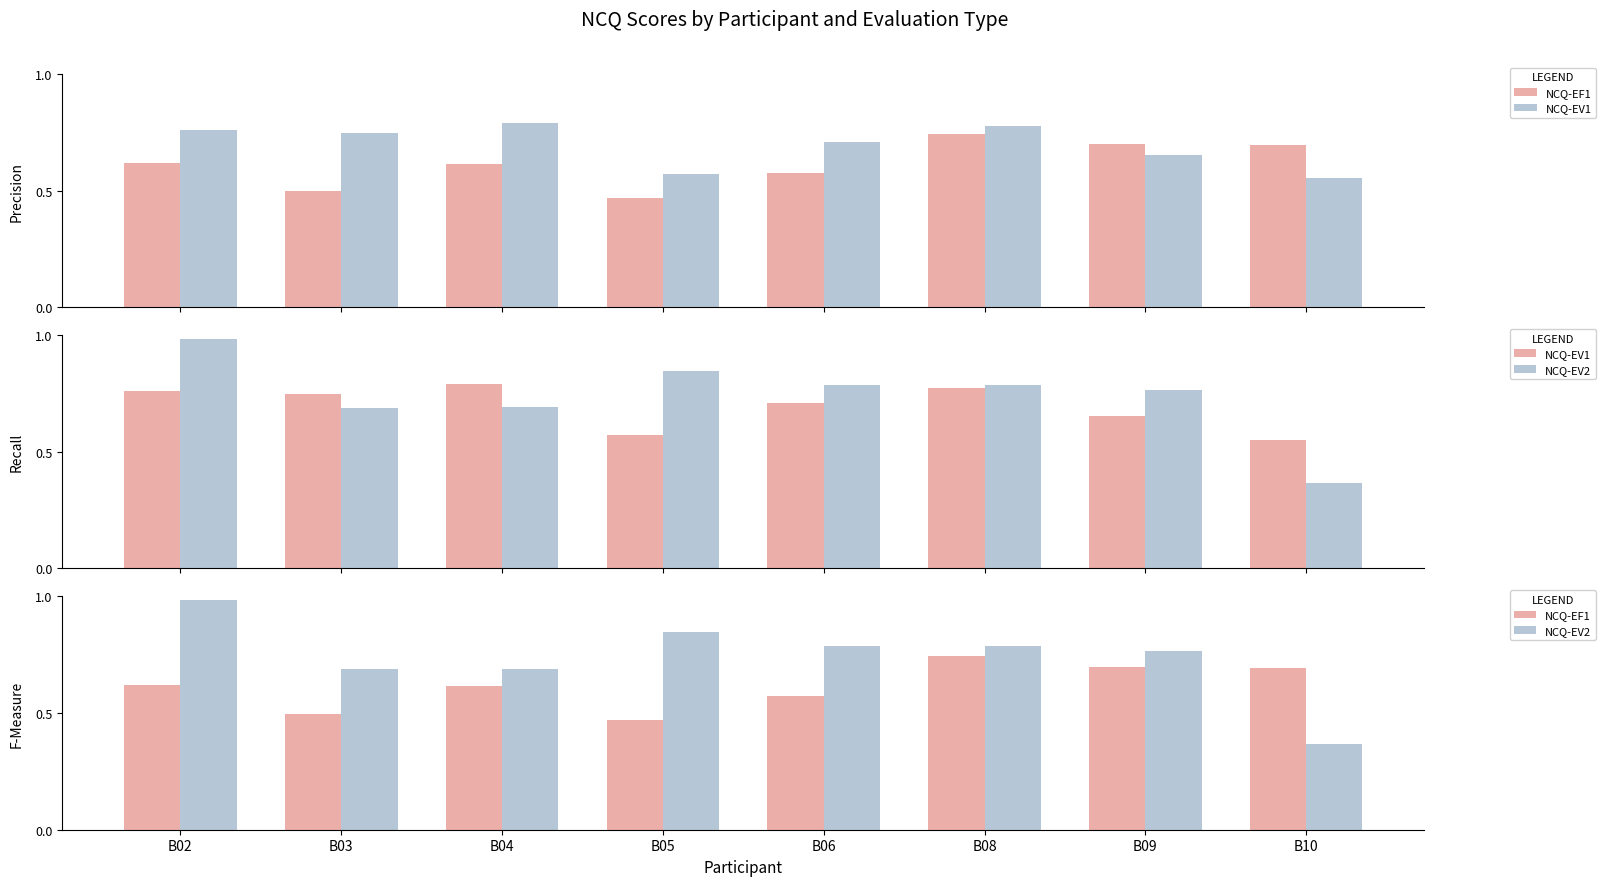

Between B08 and B04, which is larger?

B08